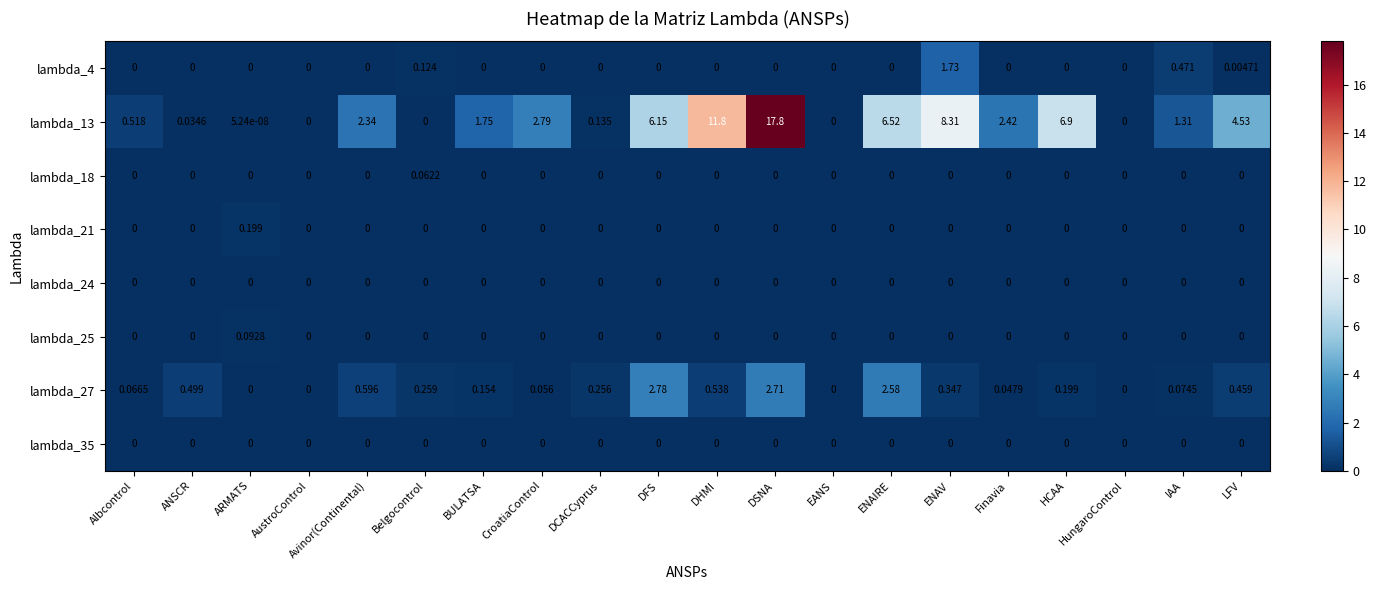

At which category does the chart reach its peak across all series?

DSNA